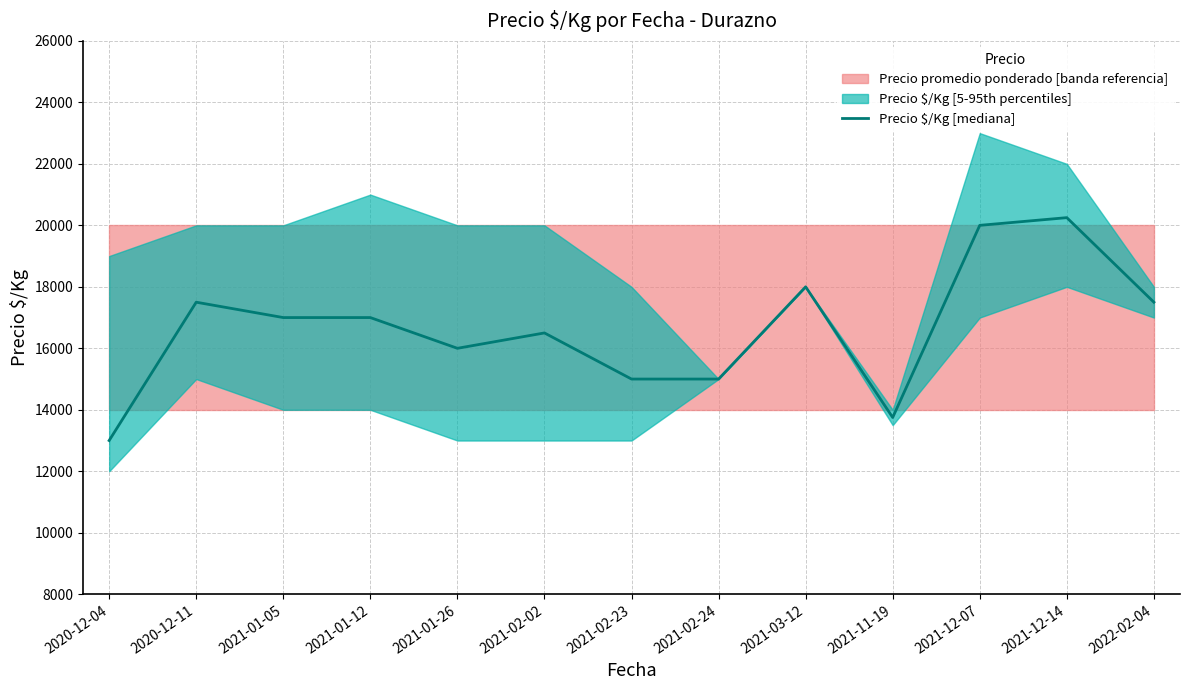

Is it true that the value at 2022-02-04 is 17500?

True